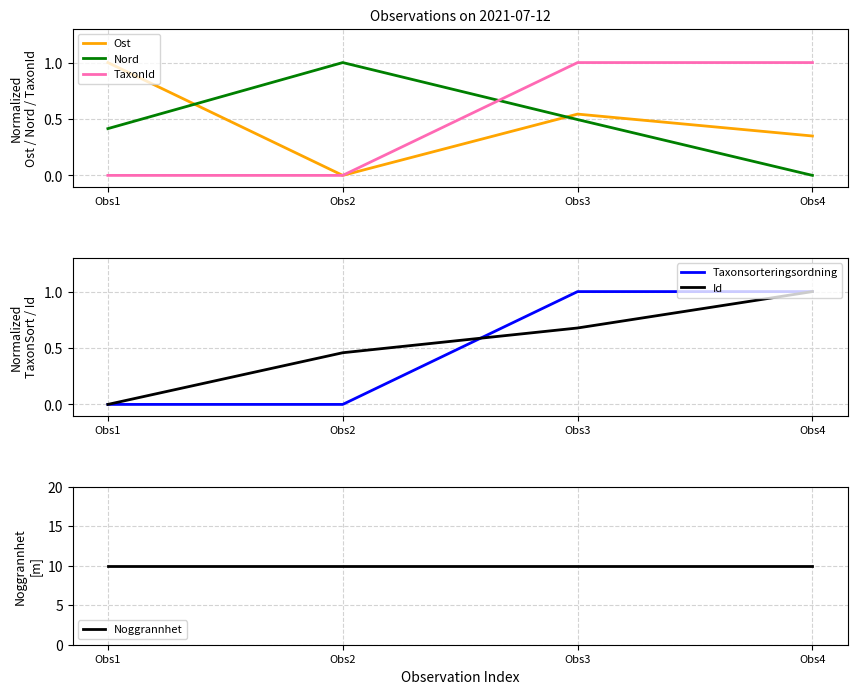

What is the average value of the Id series?

0.5